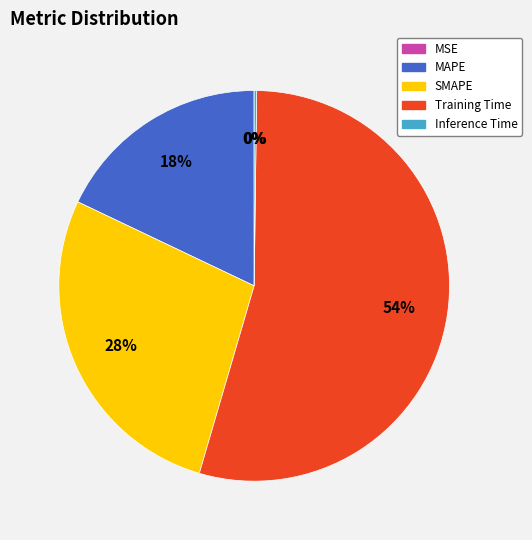

Is Training Time the majority of the pie?

Yes